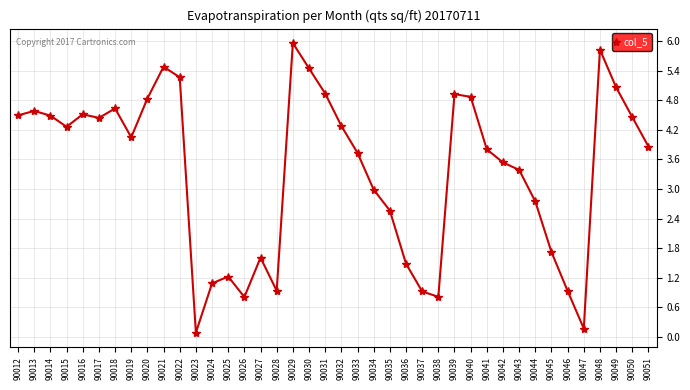

What is the sum of all values?

135.3